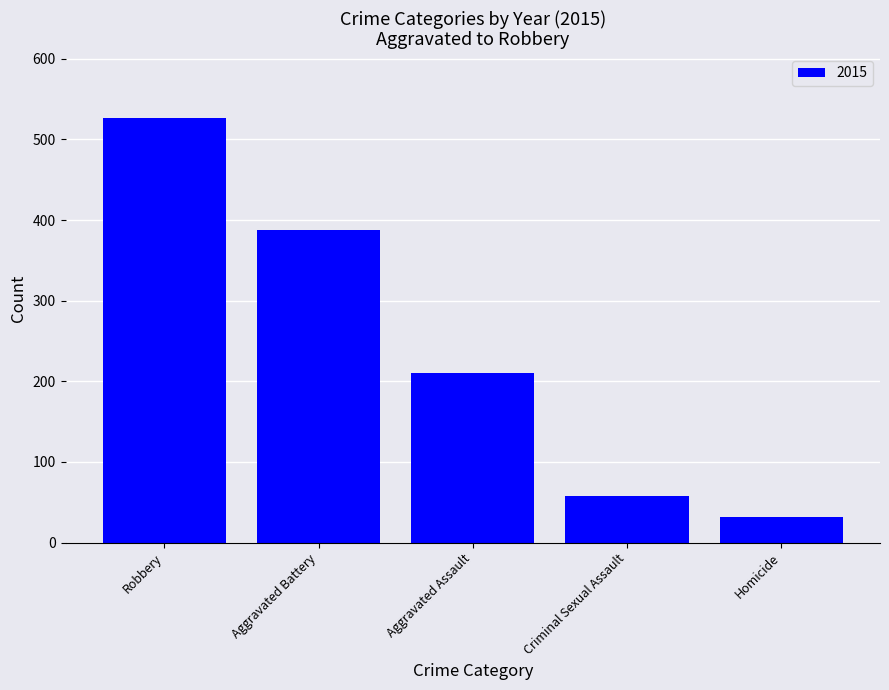

What is the change in value from Robbery to Homicide?

-495